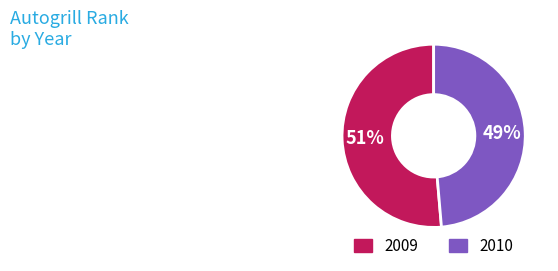

To the nearest percent, what is the average slice percentage?

50%